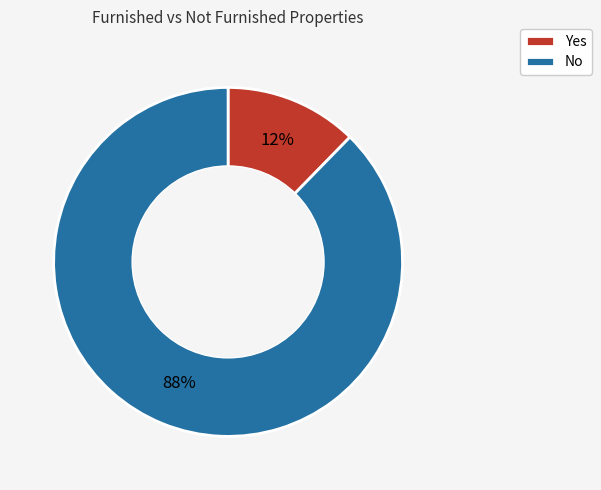

What percentage is the Yes slice, to the nearest percent?

12%